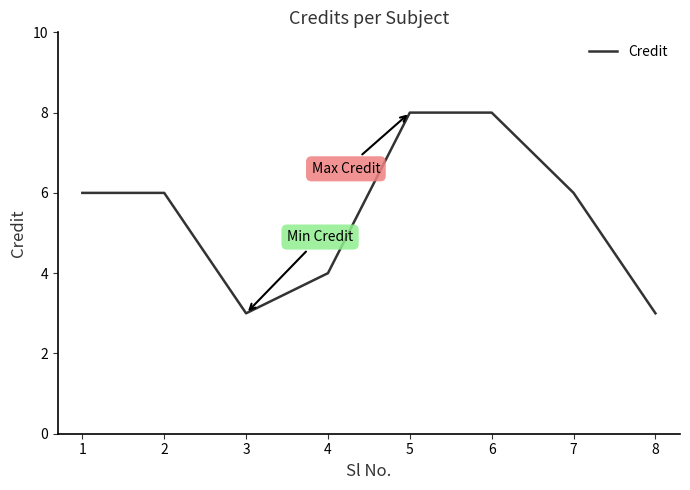

Does the chart have visible grid lines?

No